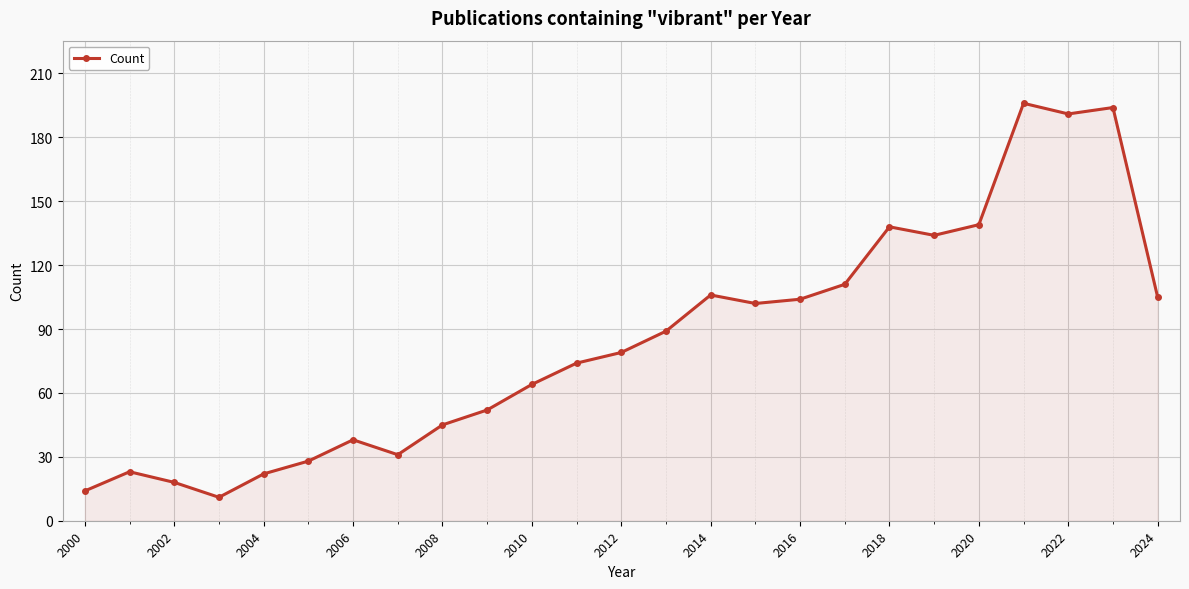

What is the sum of all values?

2108